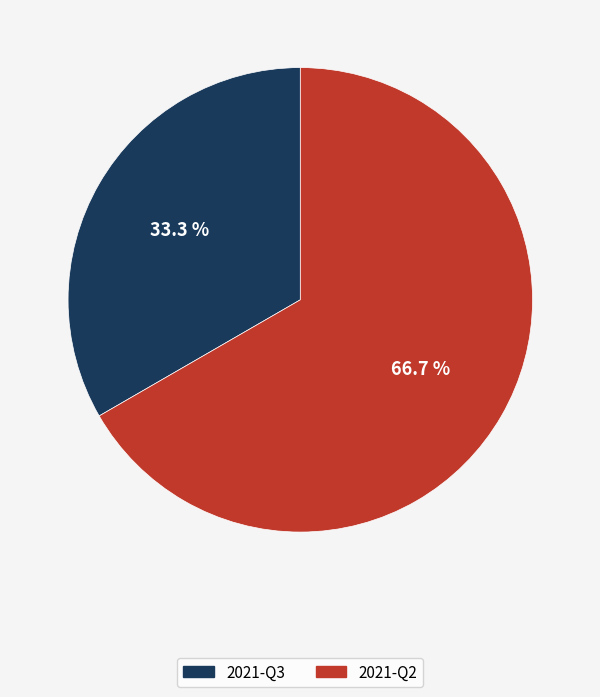

Does 2021-Q2 account for over 50% of the chart?

Yes